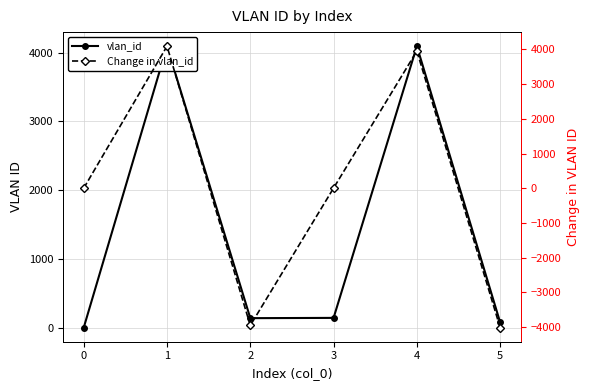

In Change in vlan_id, how many points are lower than both neighbors (excluding endpoints)?

1